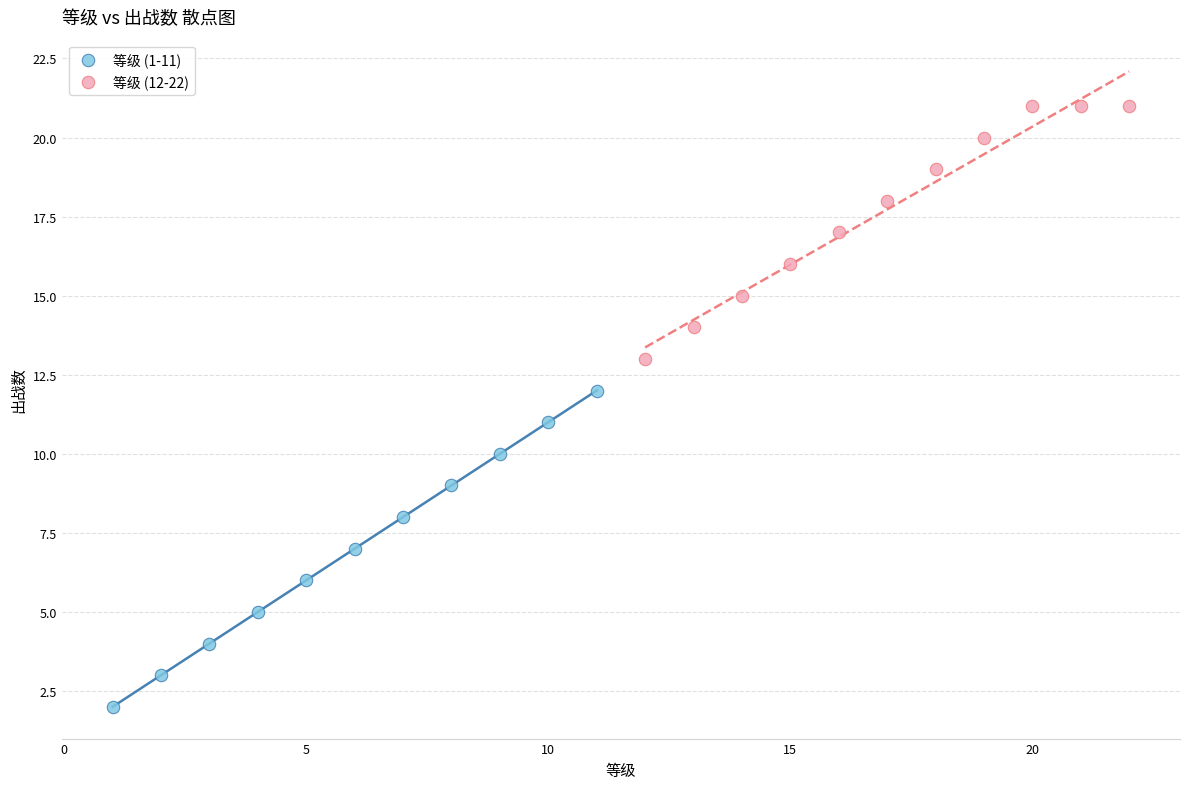

Which series has the widest spread of Y values?

等级 (1-11)